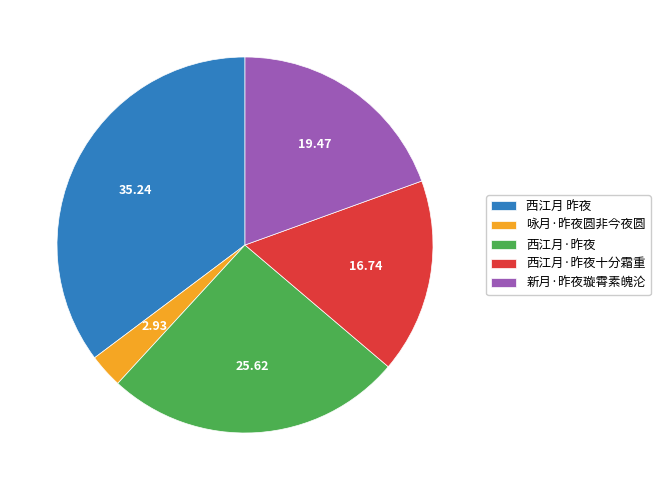

Rank the categories by value from highest to lowest.

西江月 昨夜, 西江月·昨夜, 新月·昨夜璇霄素魄沦, 西江月·昨夜十分霜重, 咏月·昨夜圆非今夜圆